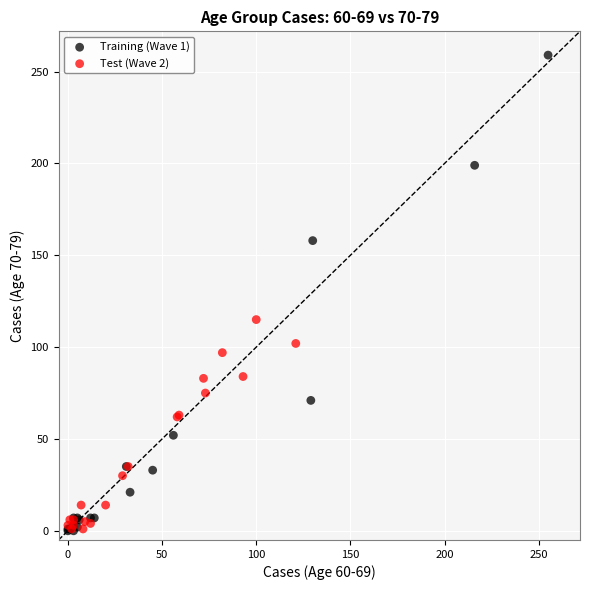

Which series has the largest Y range (max minus min)?

Training (Wave 1)